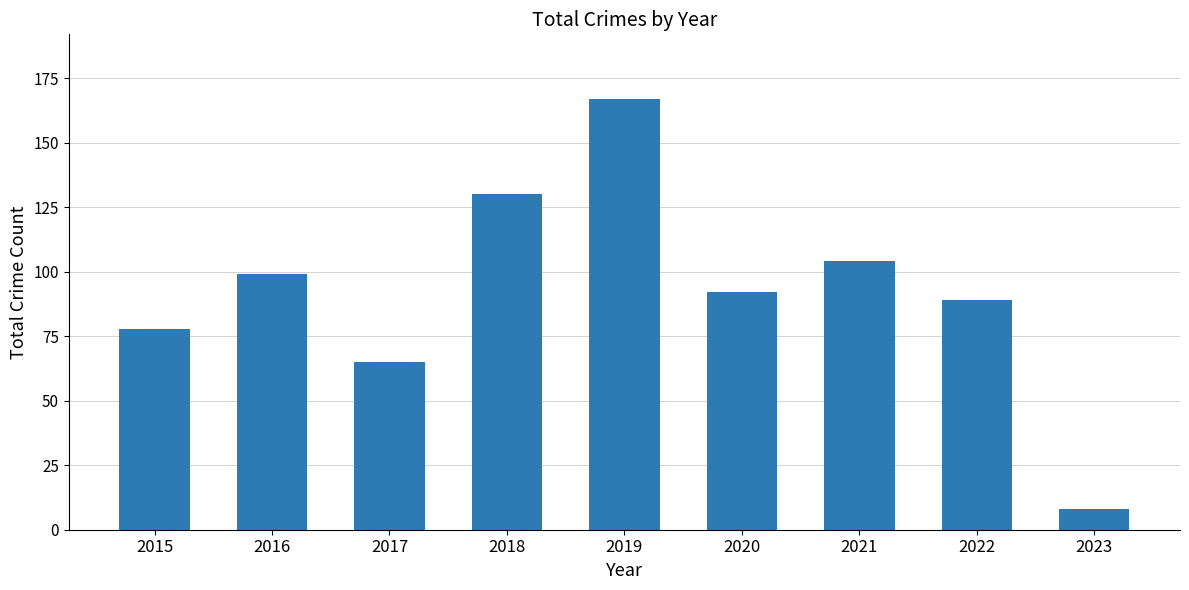

Reading left to right, extract all data points from this chart.

78	99	65	130	167	92	104	89	8